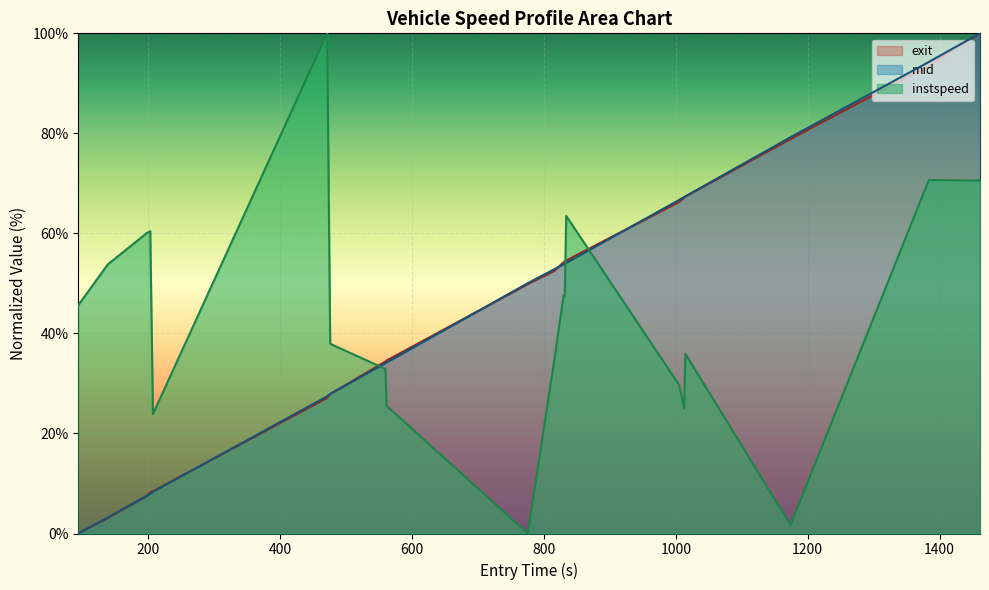

How many intersections are there between mid and instspeed?

3